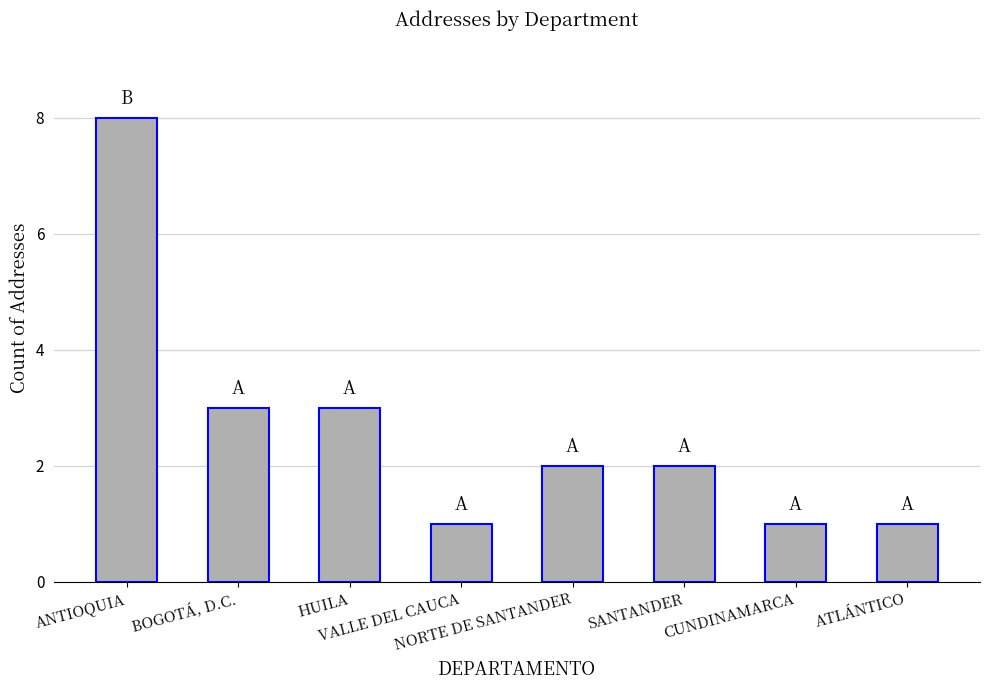

Reading left to right, what are all the values shown in this chart?

ANTIOQUIA=8	BOGOTÁ, D.C.=3	HUILA=3	VALLE DEL CAUCA=1	NORTE DE SANTANDER=2	SANTANDER=2	CUNDINAMARCA=1	ATLÁNTICO=1